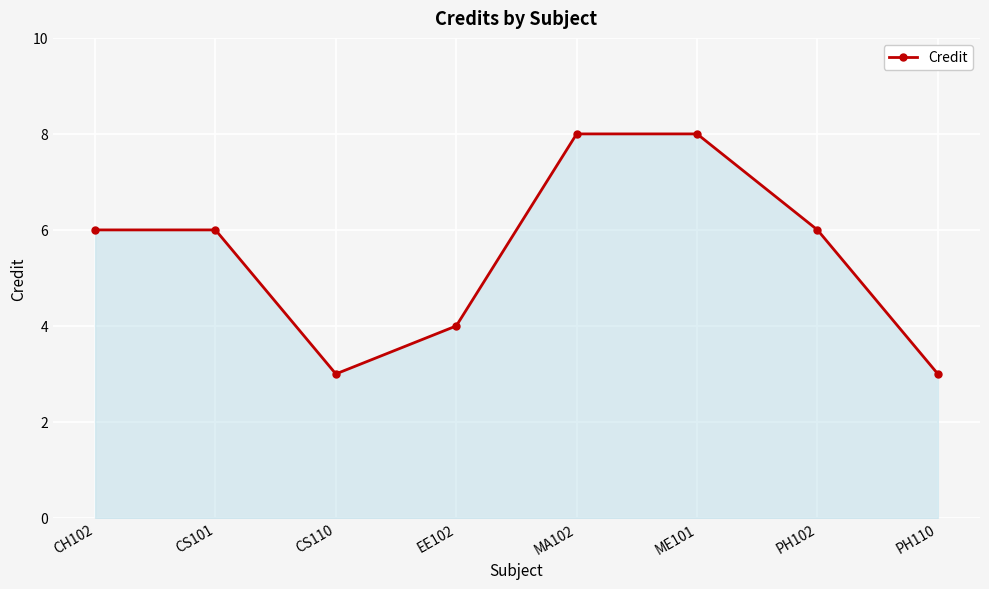

The value at CS101 is 6. True or false?

True